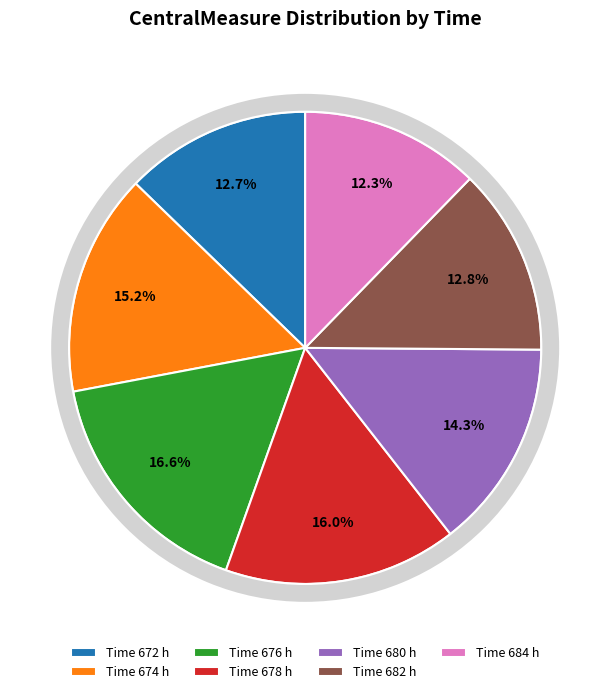

To the nearest percent, what is the difference between the largest and smallest slice percentages?

4%